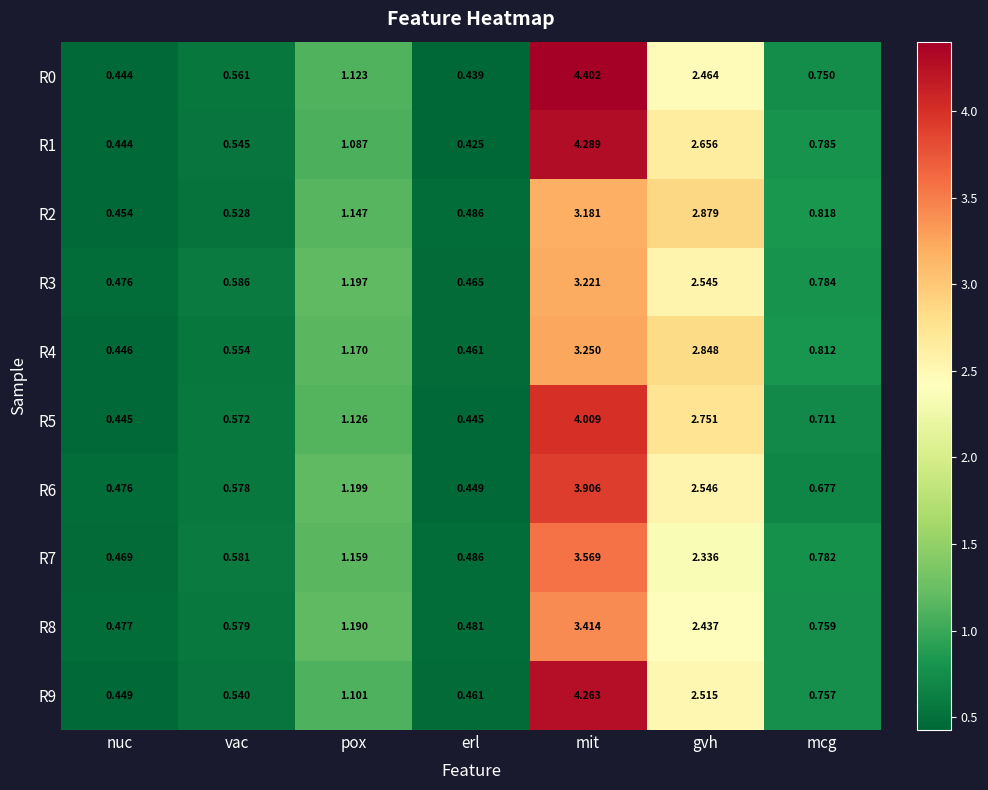

At which category is the sum across all series the highest?

mit